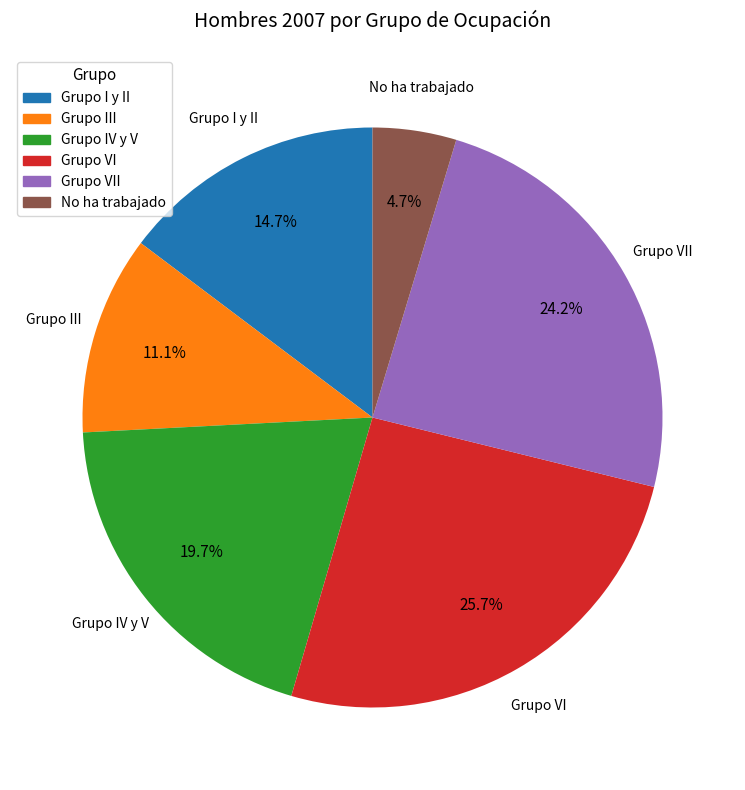

Is there a majority slice in this chart?

No